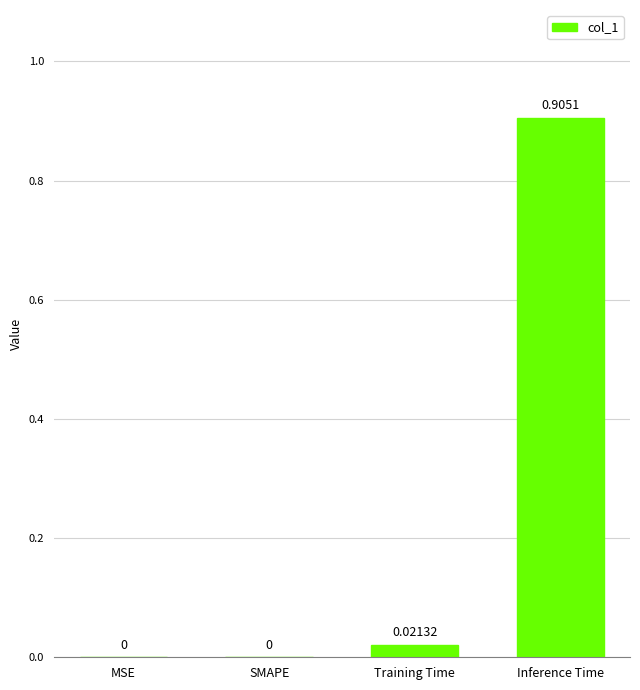

Between Inference Time and SMAPE, which is larger?

Inference Time